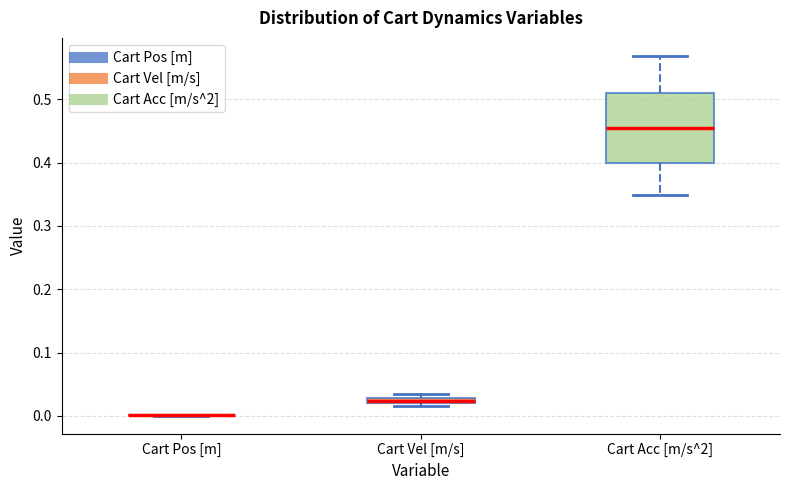

Comparing the boxes themselves (not the whiskers), which one is the tallest?

Cart Acc [m/s^2]